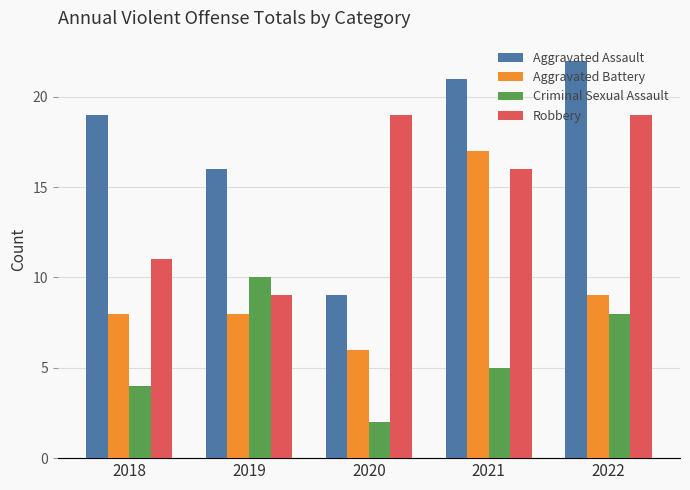

At which label is Robbery closest to 14?

2021